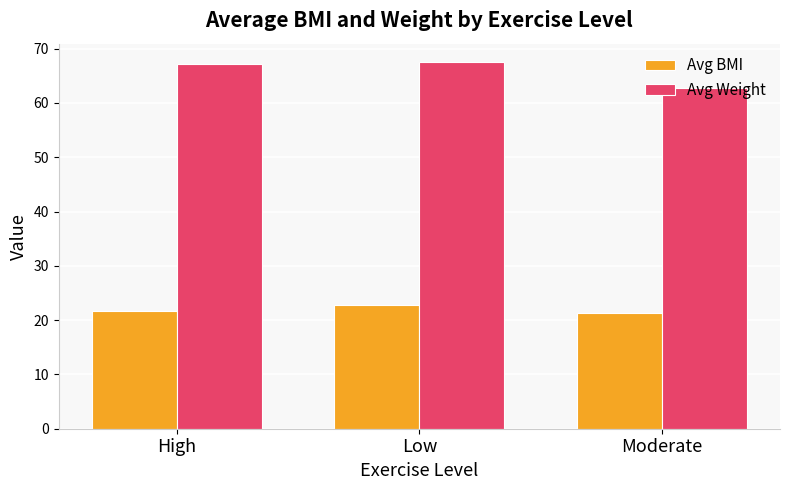

What position from the right is Low?

2